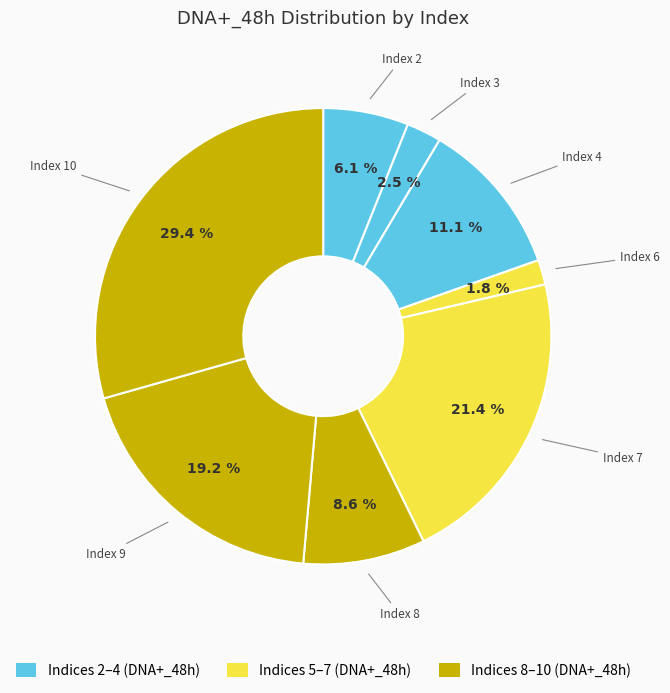

How many segments does this pie chart have?

8